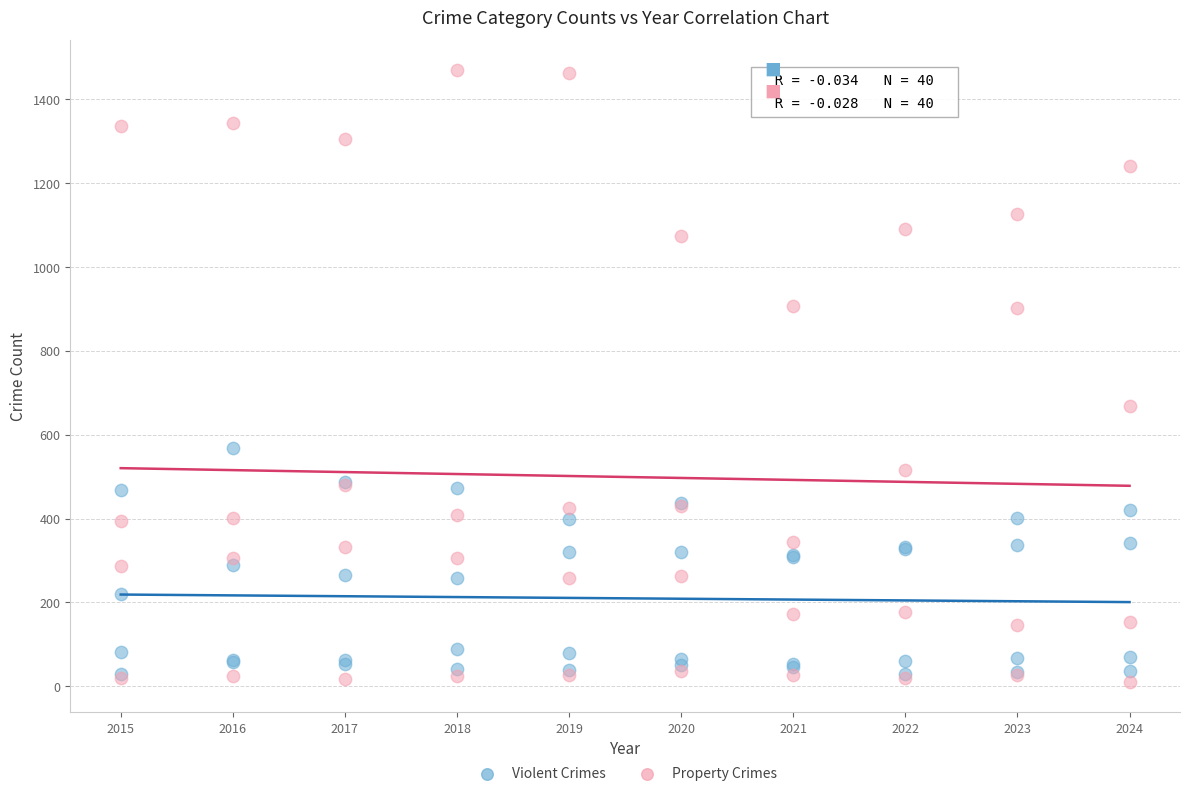

What are all the series names shown in the legend?

Violent Crimes, Property Crimes